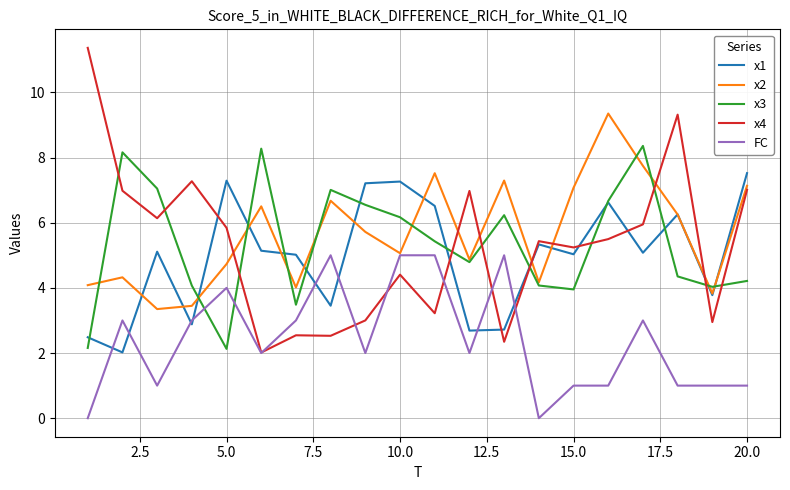

List the series in order of their peak value, lowest first.

FC, x1, x3, x2, x4